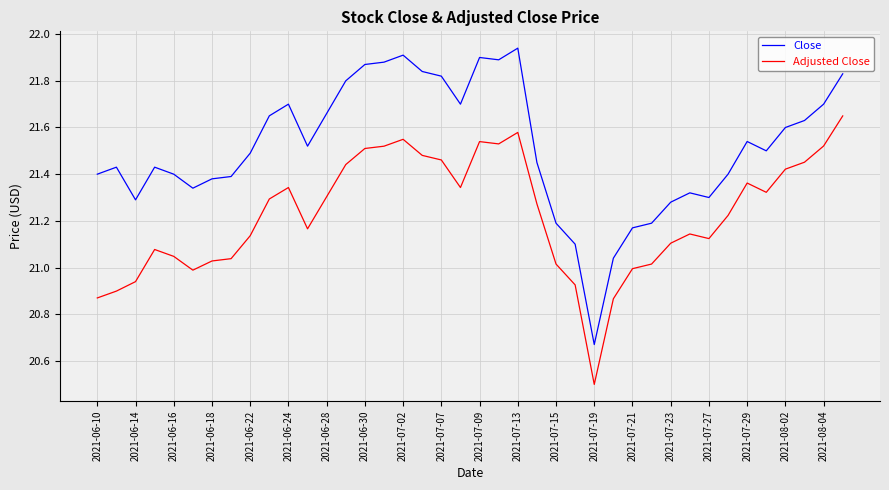

Which series has the largest total across all categories?

Close